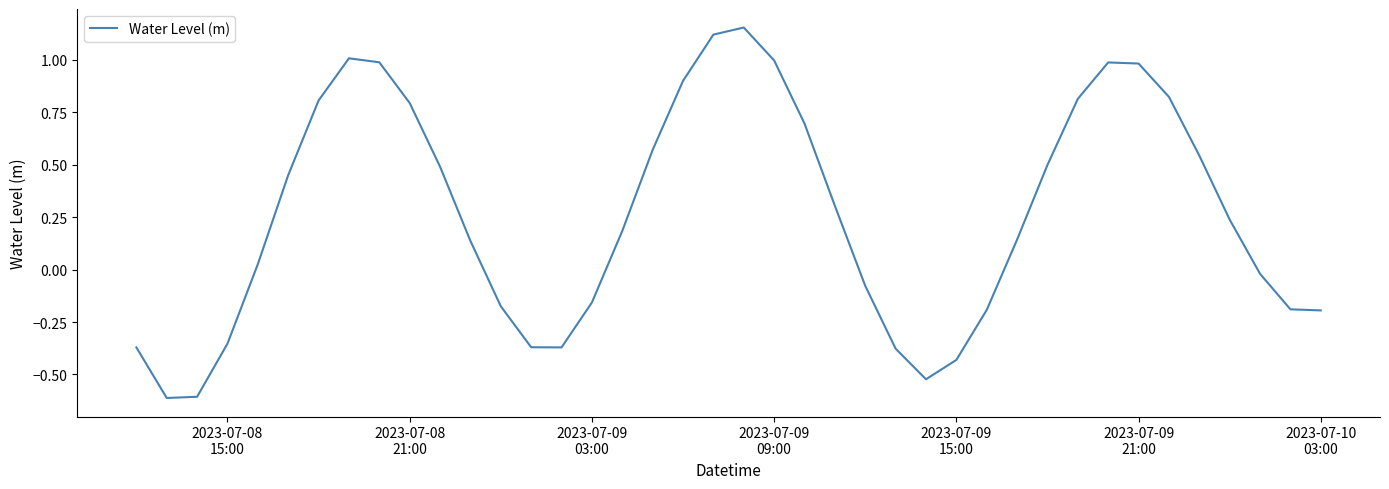

What is the smallest value displayed?

-0.6